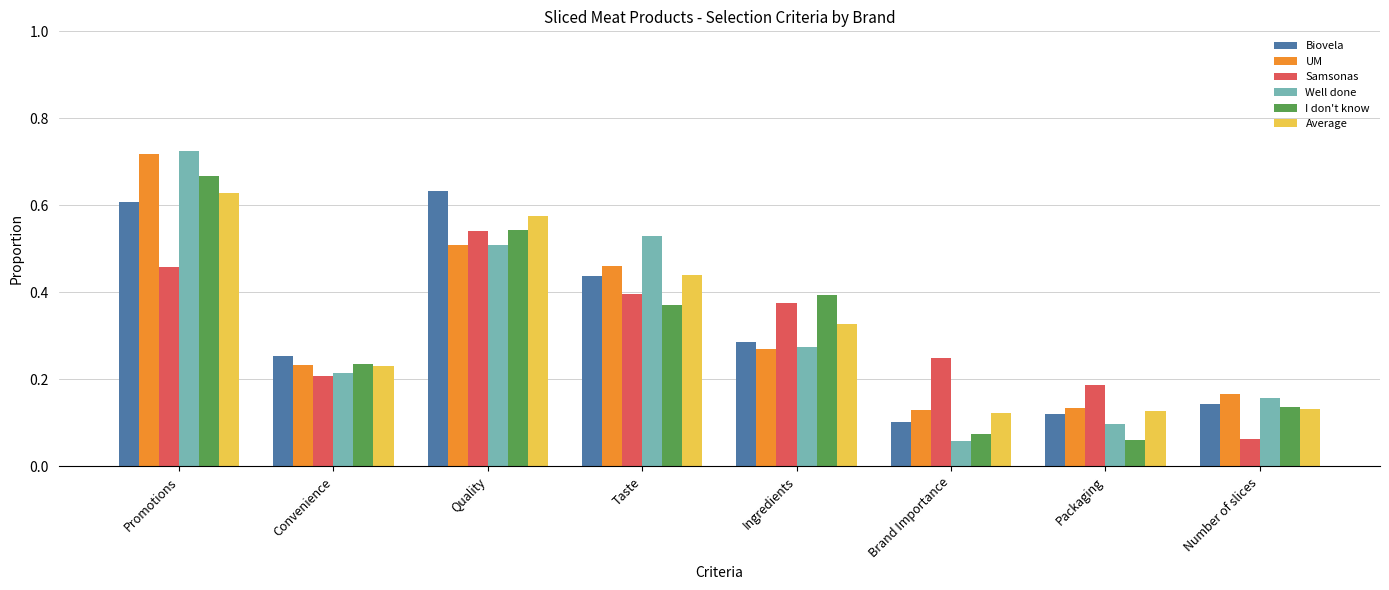

Is the value of Samsonas at Quality greater than the value of Average at Brand Importance?

Yes